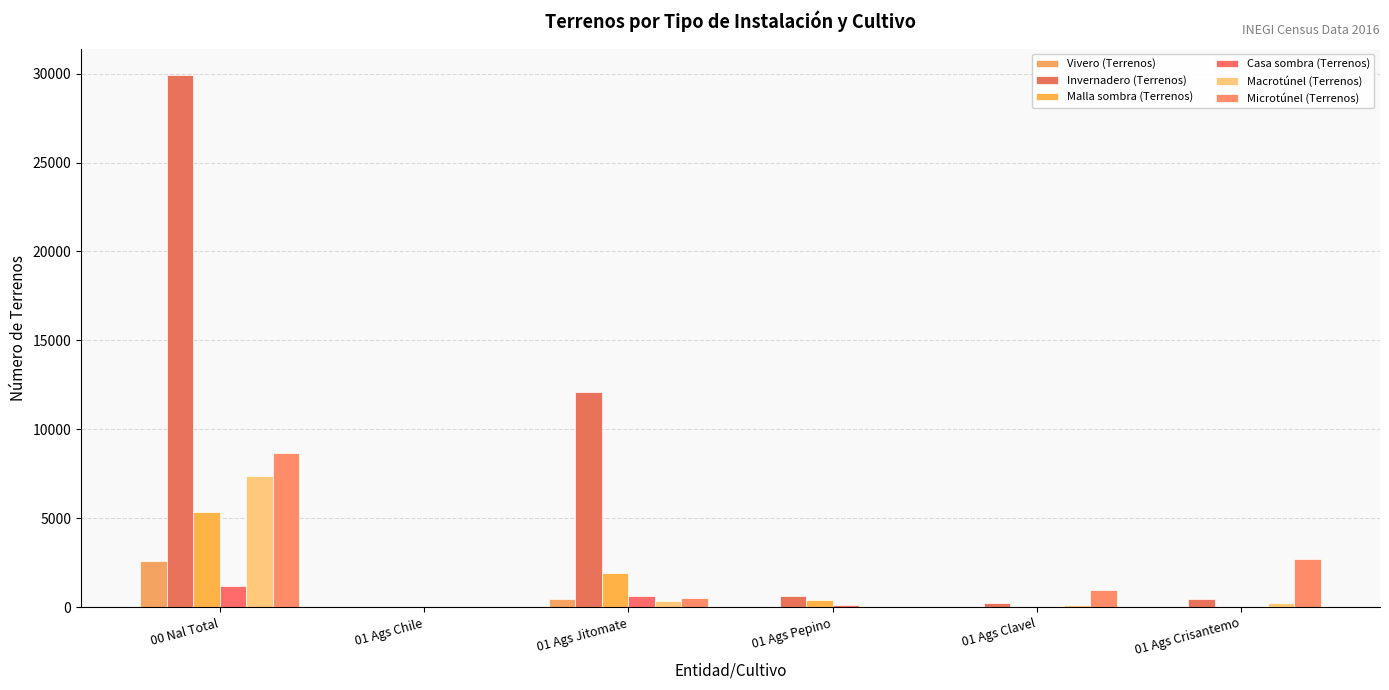

Between 00 Nal Total and 01 Ags Jitomate, which series saw the biggest shift?

Invernadero (Terrenos)